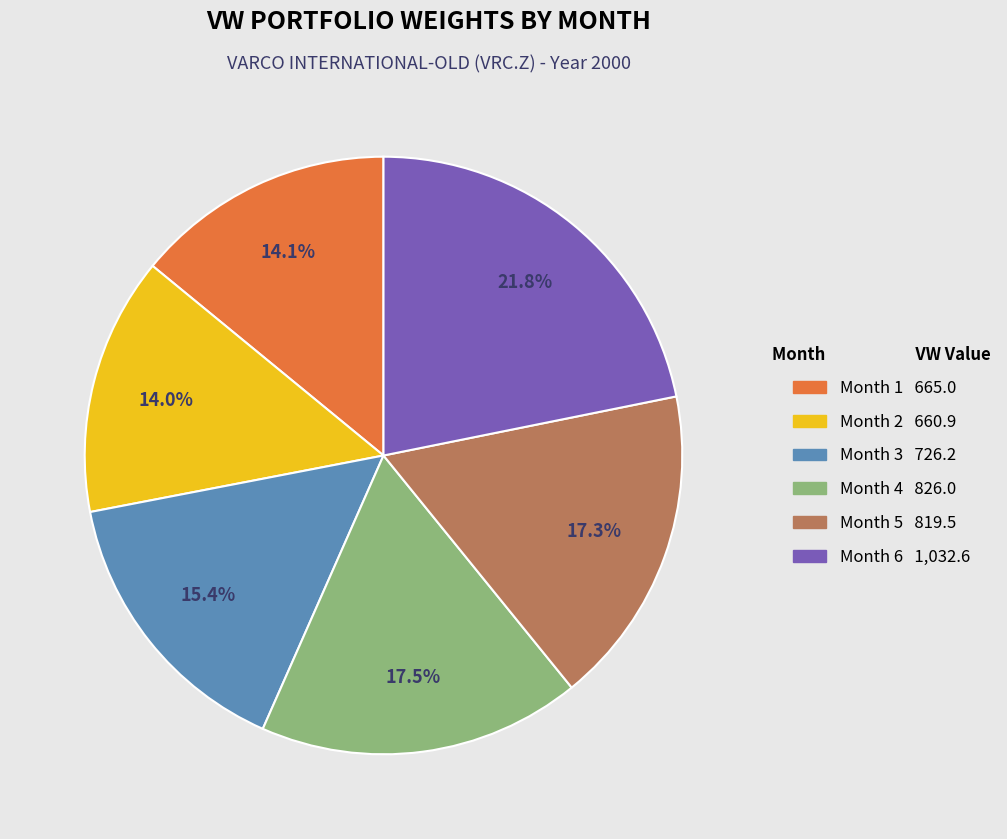

To the nearest percent, what is the difference between the Month 5 and Month 3 slice percentages?

2%